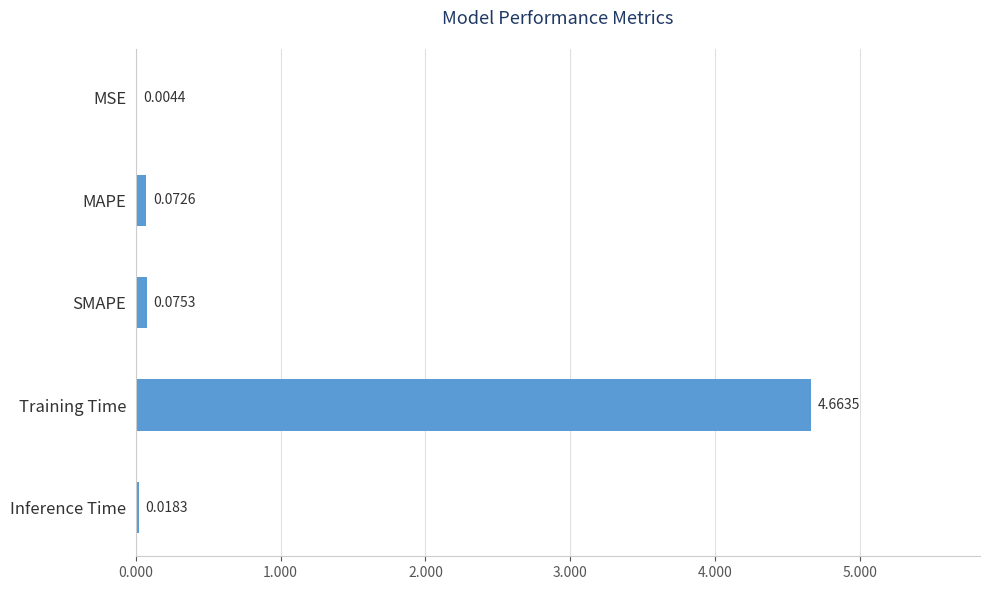

What is the average value?

1.0